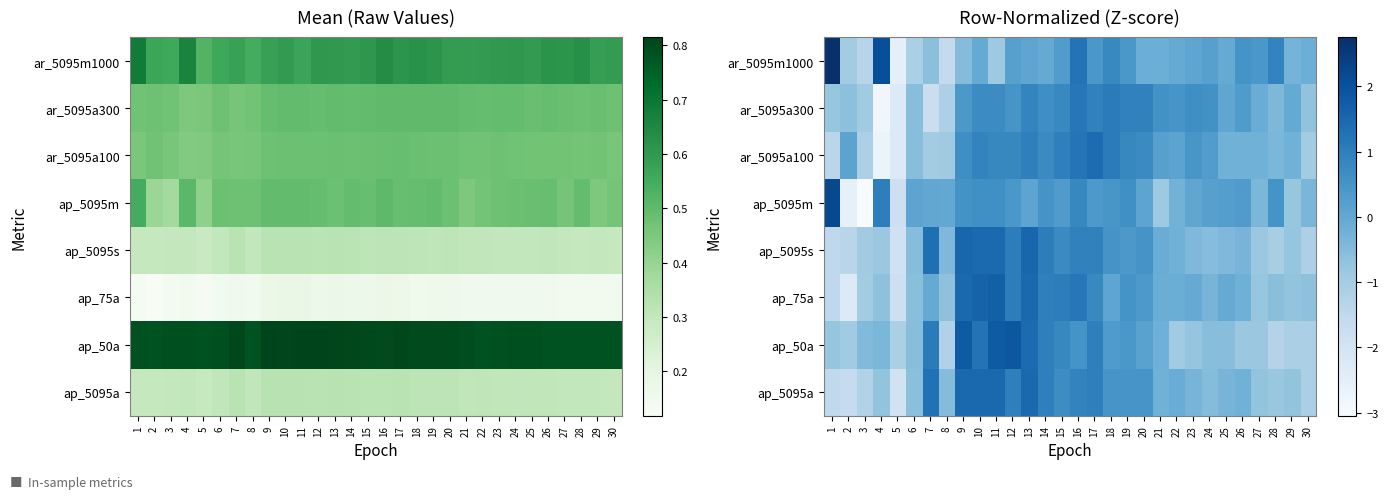

Rank the series at 23 from lowest to highest value.

ap_50a, ap_5095s, ap_5095a, ap_75a, ap_5095m, ar_5095m1000, ar_5095a100, ar_5095a300